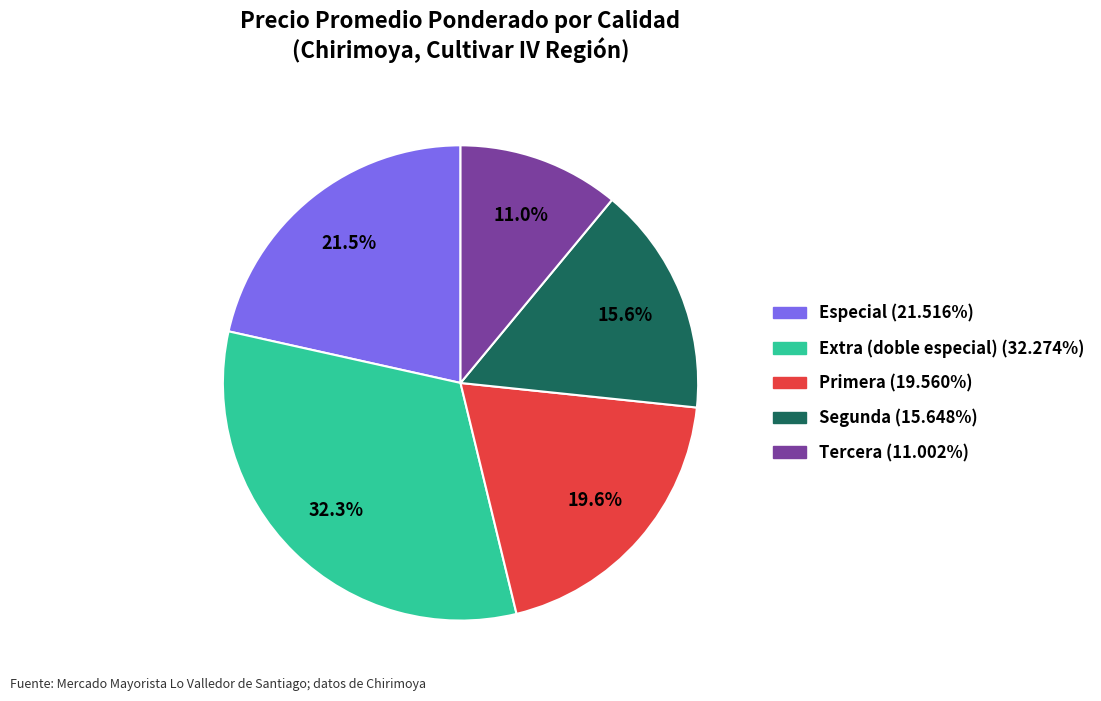

How many segments does this pie chart have?

5